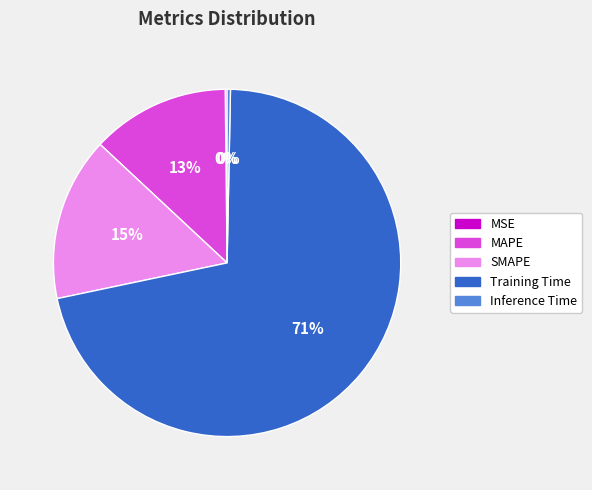

Is the sum of Inference Time and Training Time greater than half?

Yes